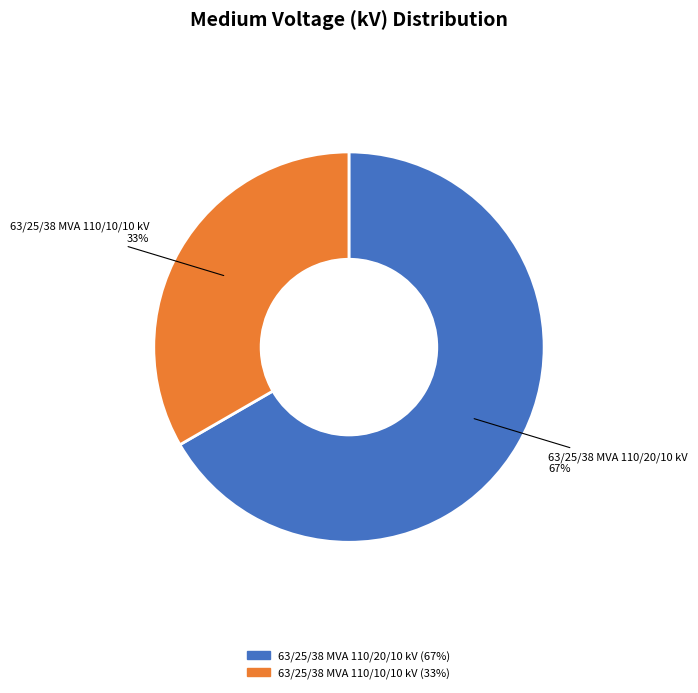

What is the smallest slice in the pie chart?

63/25/38 MVA 110/10/10 kV